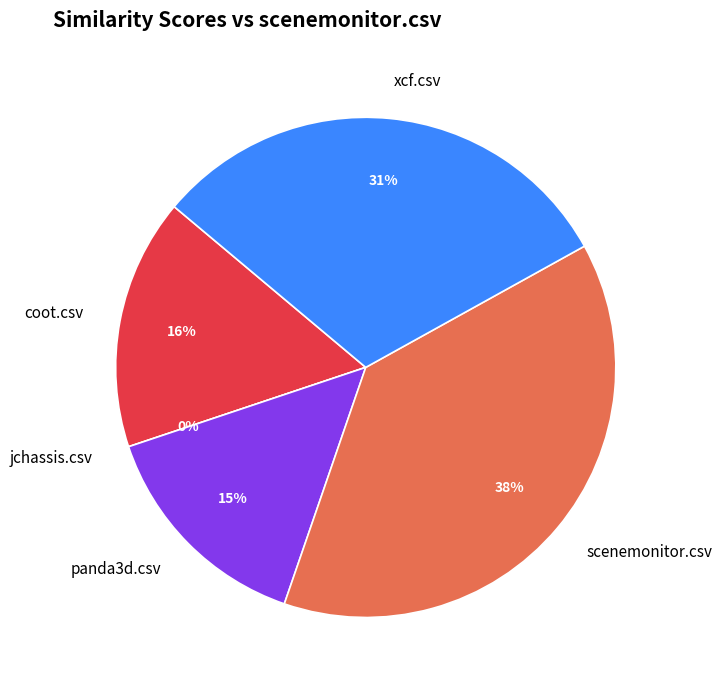

What percentage is the xcf.csv slice, to the nearest percent?

31%